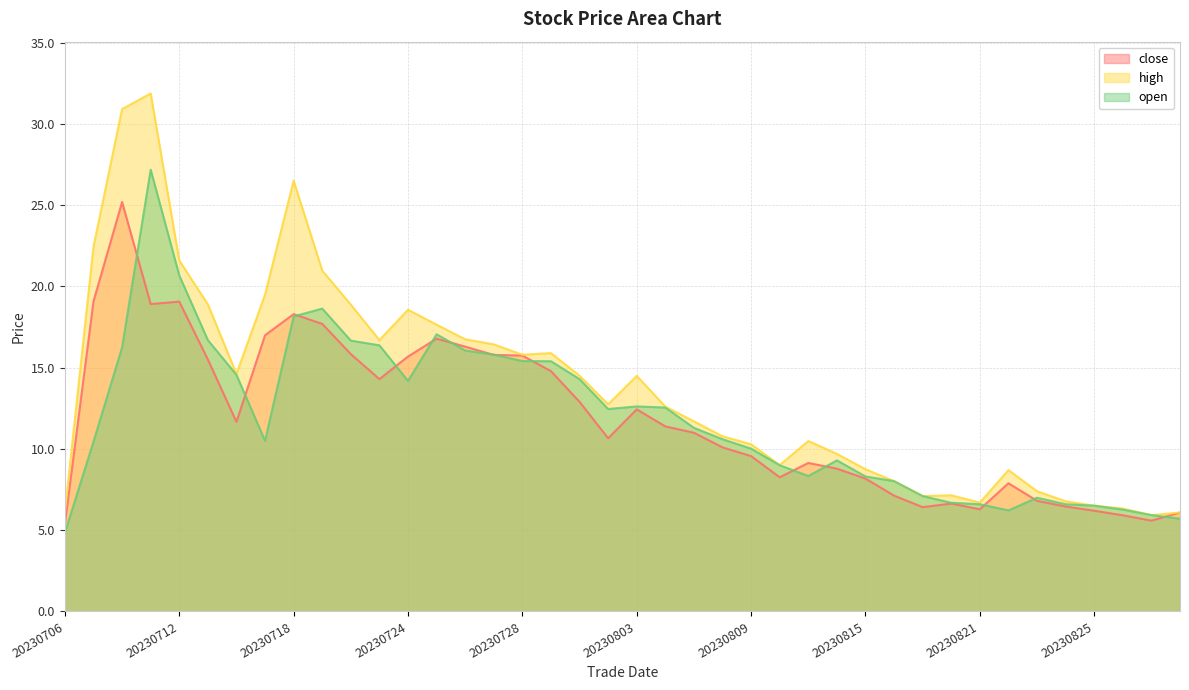

How many values in the close series exceed 11?

20